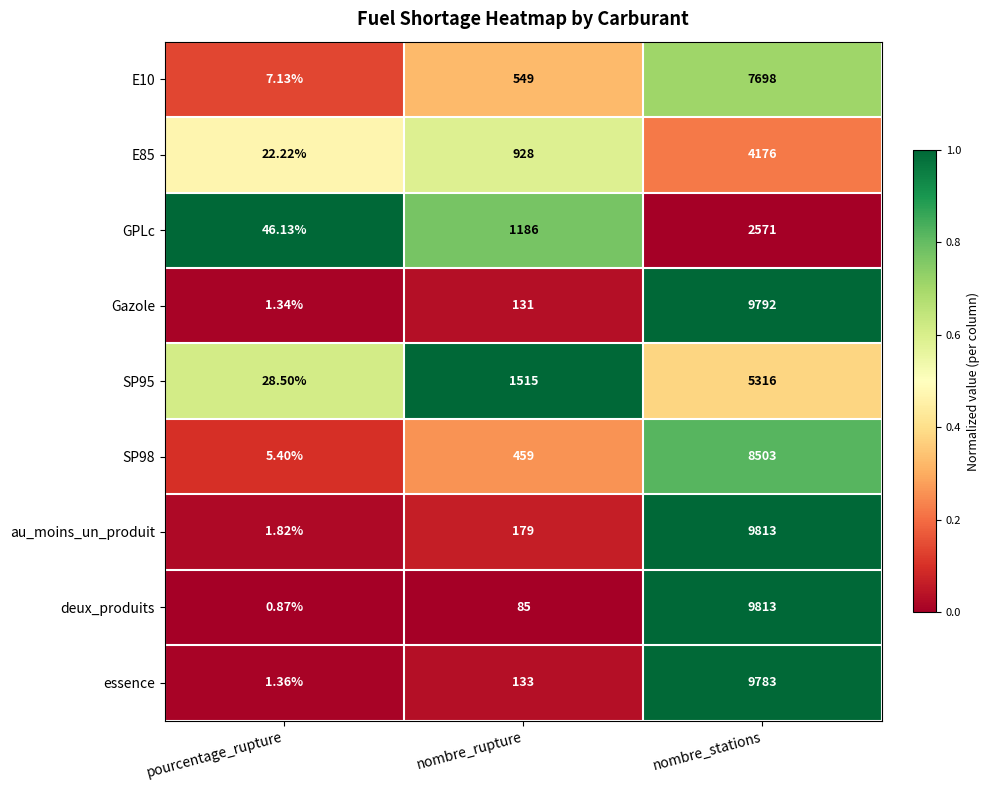

Which category has the highest value across all series?

nombre_stations